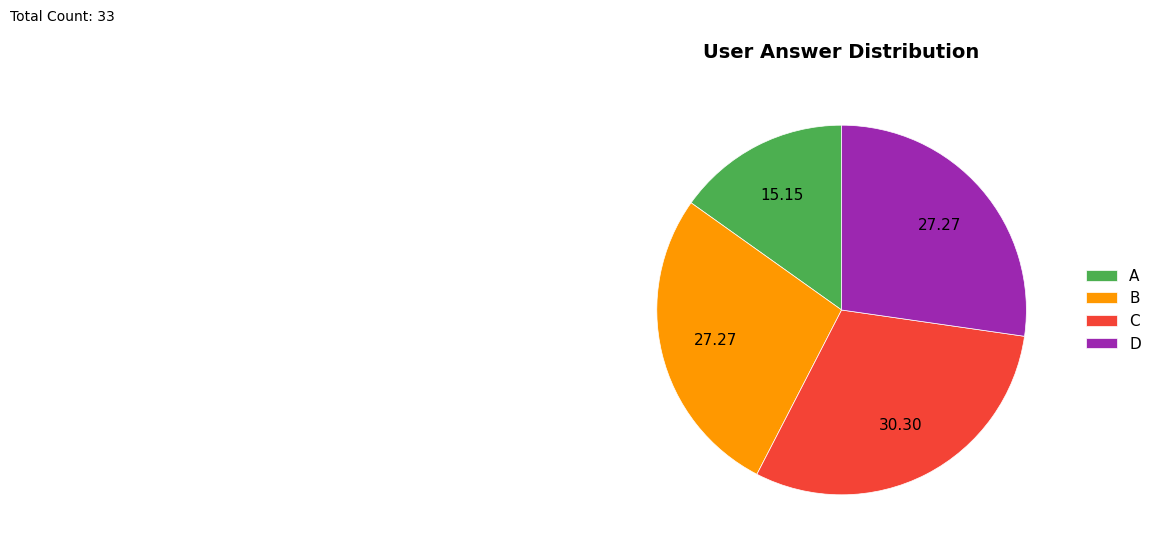

Between B and A, which is larger?

B